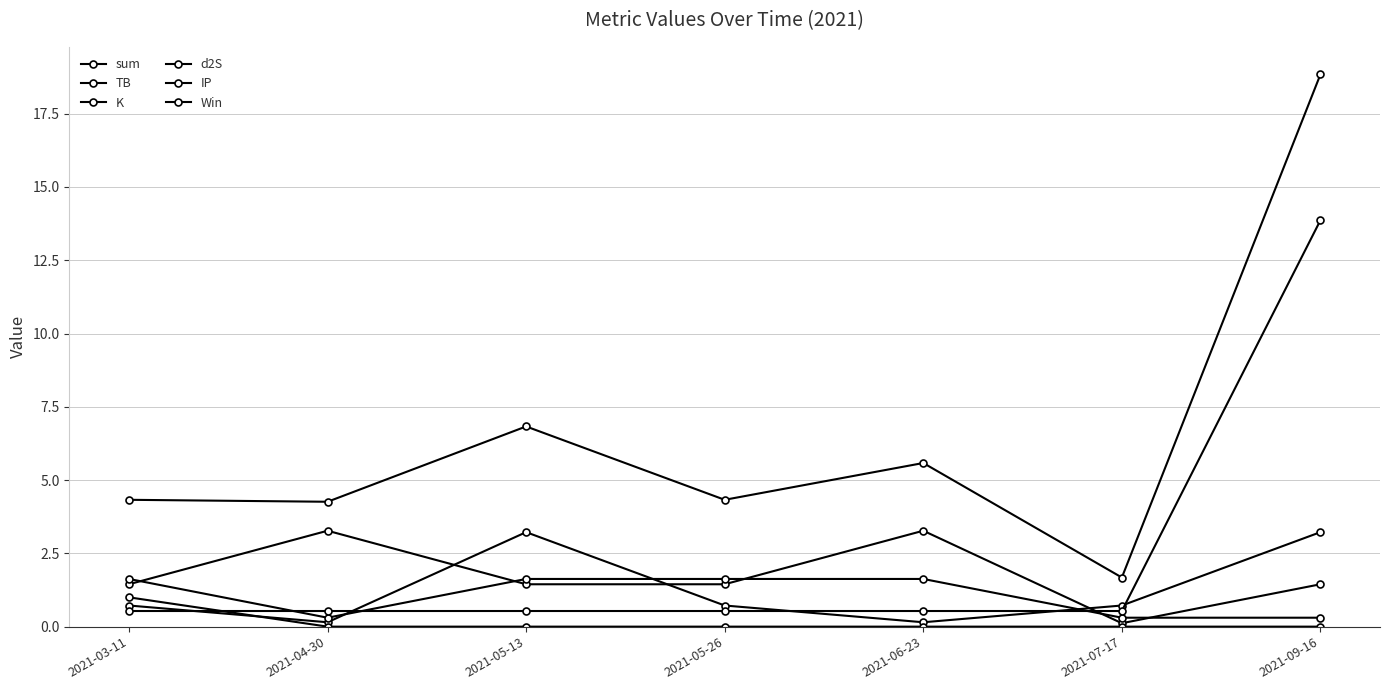

True or false: TB and sum intersect in this chart.

False